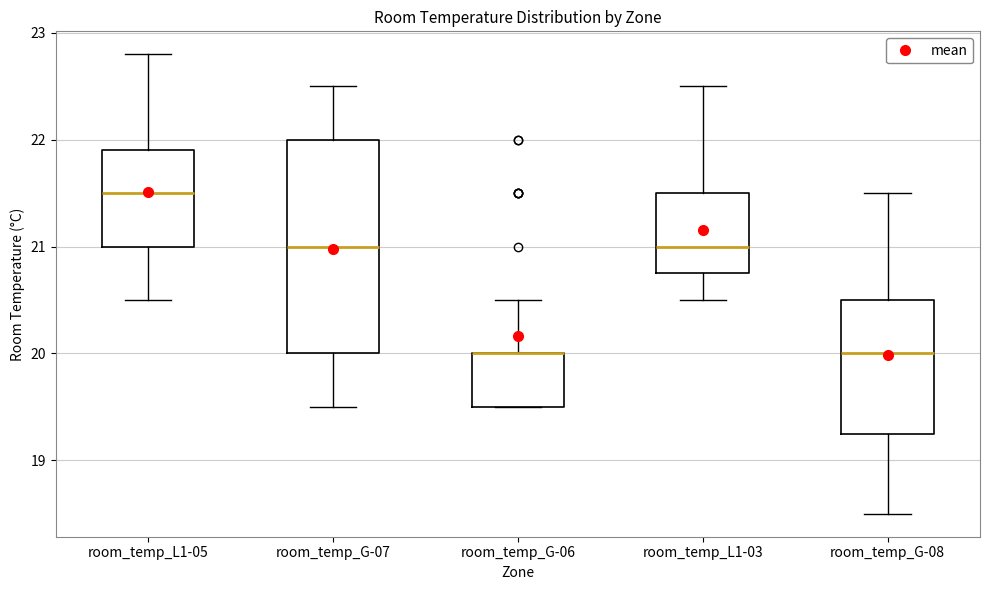

Reading left to right, transcribe this box plot: for each box, give where its median line is, the range the box spans, and where its two whiskers end, as read against the y-axis. The values are not printed on the chart, so give them approximately, as read against the axis.

room_temp_L1-05: median 21.5, box 21.0 to 21.9, whiskers 20.5 to 22.8
room_temp_G-07: median 21.0, box 20.0 to 22.0, whiskers 19.5 to 22.5
room_temp_G-06: median 20.0 (drawn on the box's upper edge), box 19.5 to 20.0, whiskers 19.5 to 20.5
room_temp_L1-03: median 21.0, box 20.8 to 21.5, whiskers 20.5 to 22.5
room_temp_G-08: median 20.0, box 19.3 to 20.5, whiskers 18.5 to 21.5